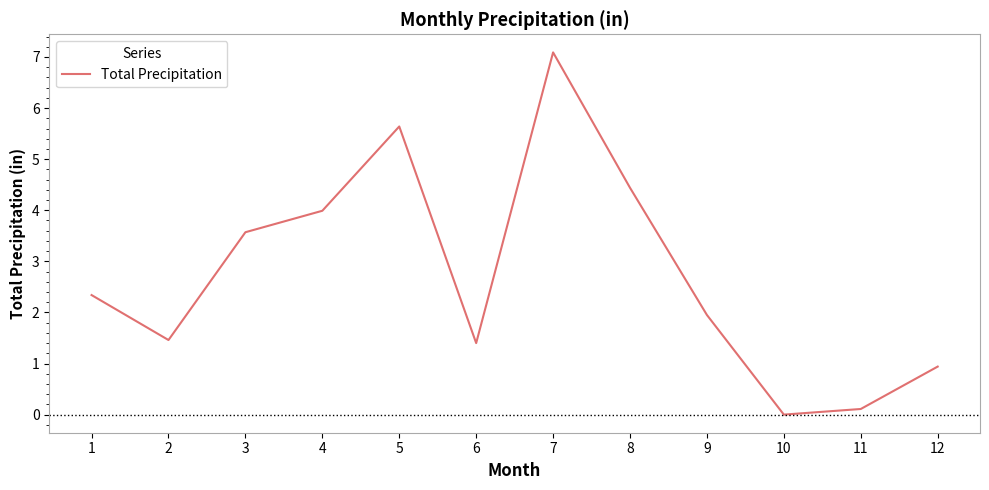

True or false: the data has more than 1 interior local peaks.

True